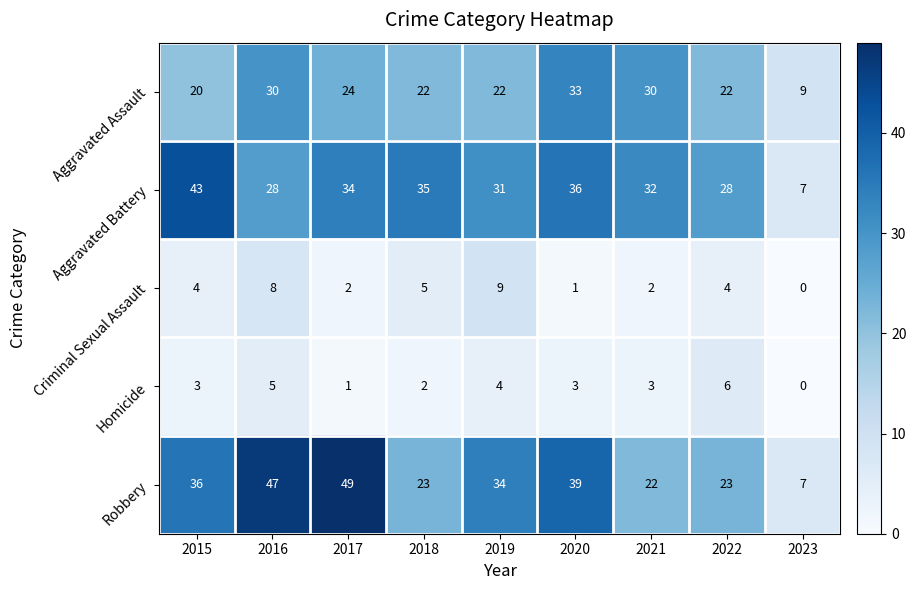

Which category has the highest value in the Homicide series?

2022